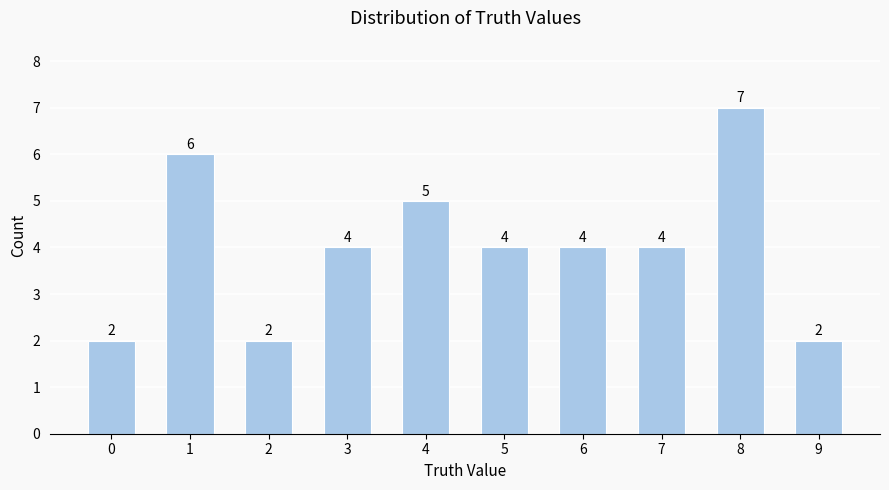

Which category has the highest value across all series?

8